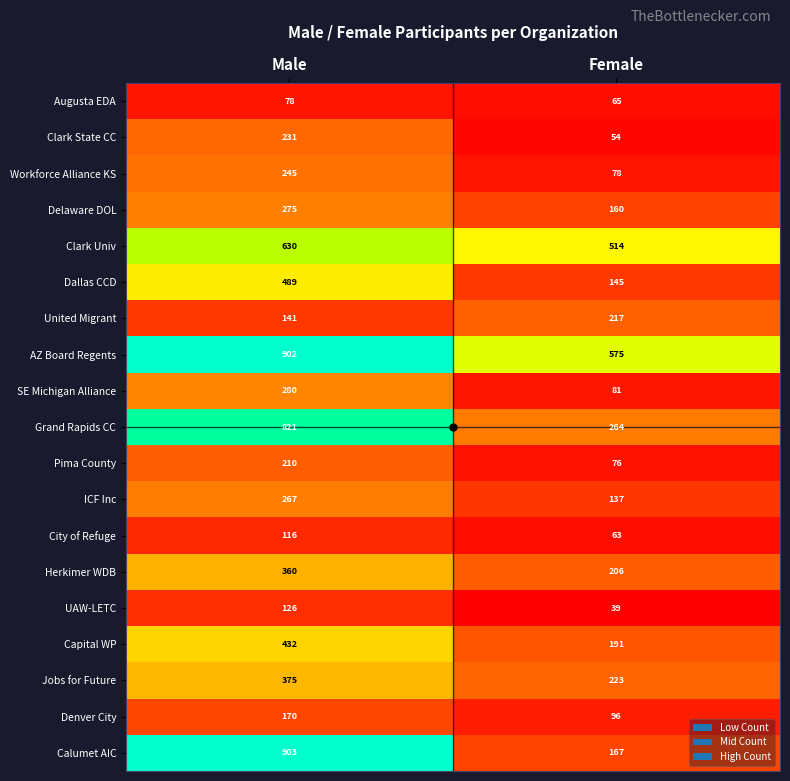

Which series has the largest total across all categories?

AZ Board Regents